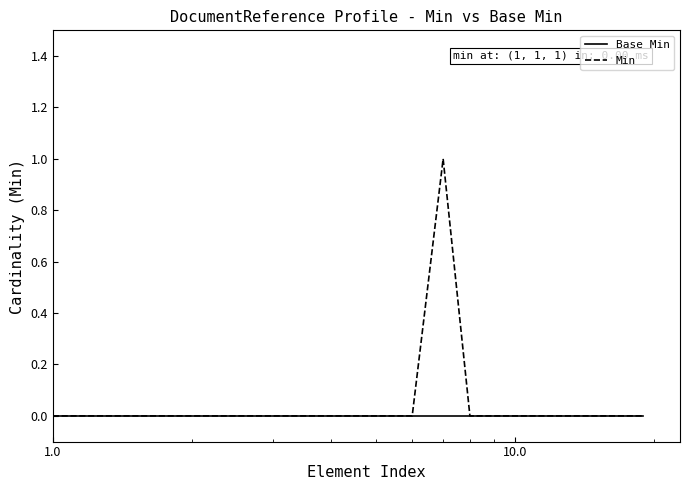

Rank the series by their maximum value, from lowest to highest.

Base Min, Min